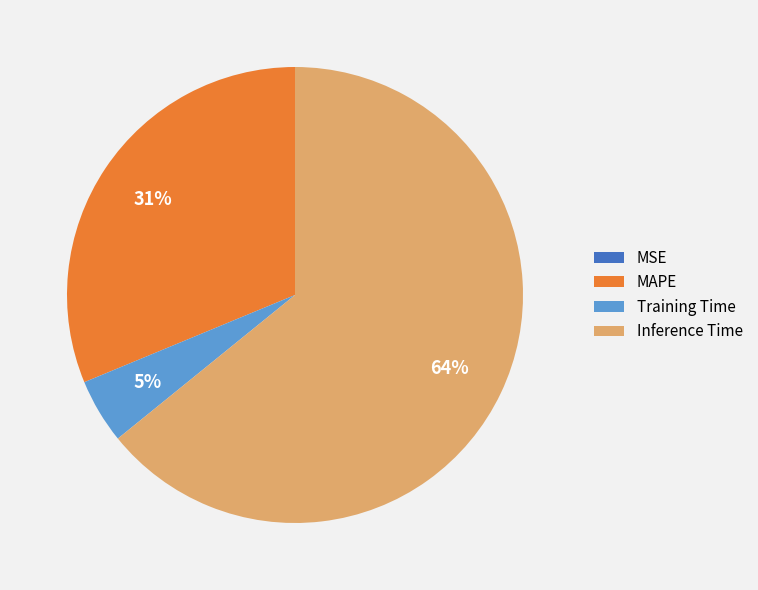

Which category accounts for the majority?

Inference Time